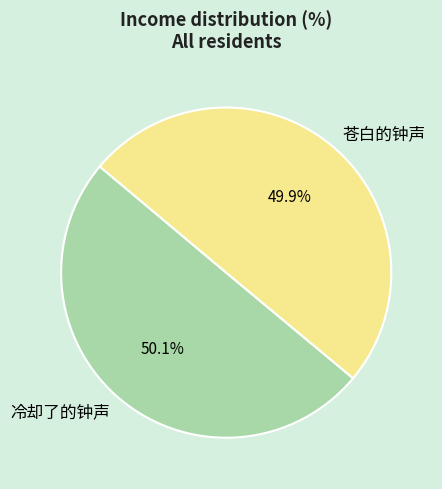

Is there a majority slice in this chart?

Yes